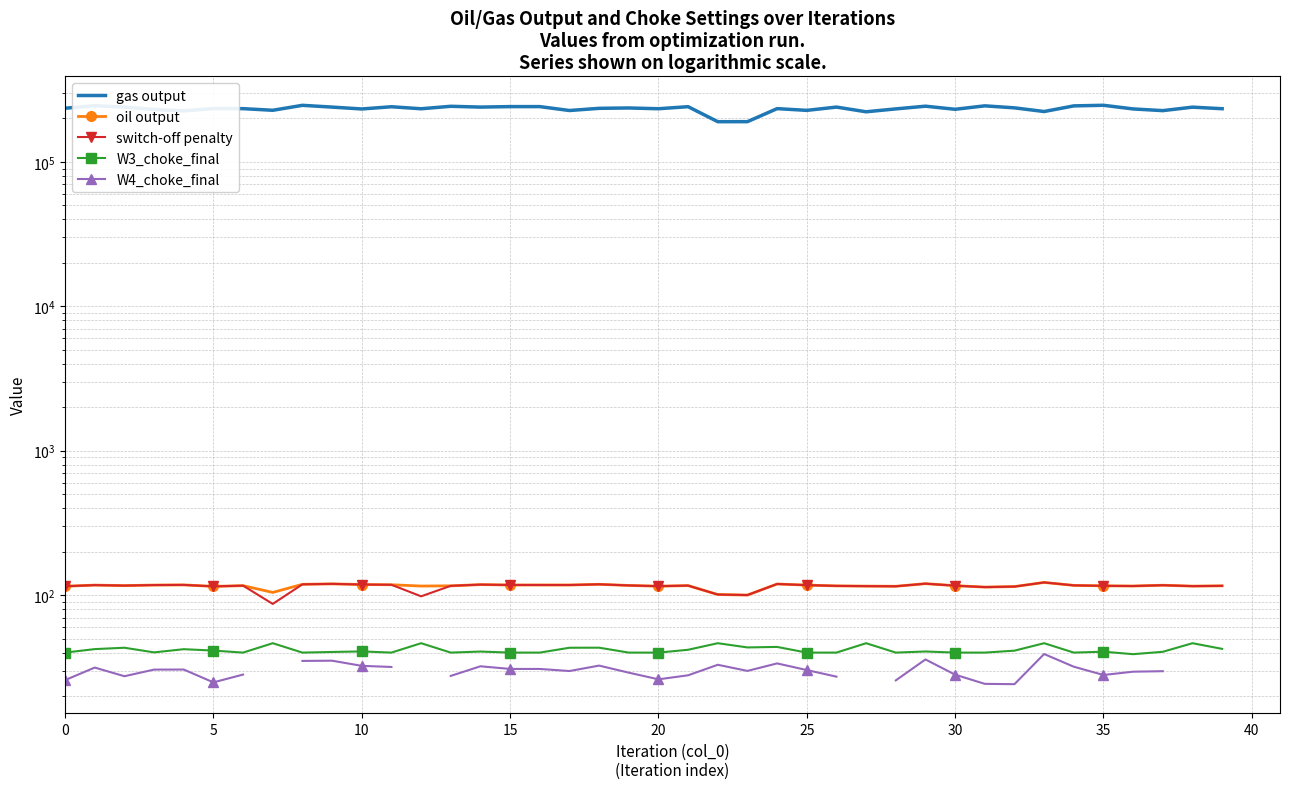

What is the total value across all series at 30?

234280.2